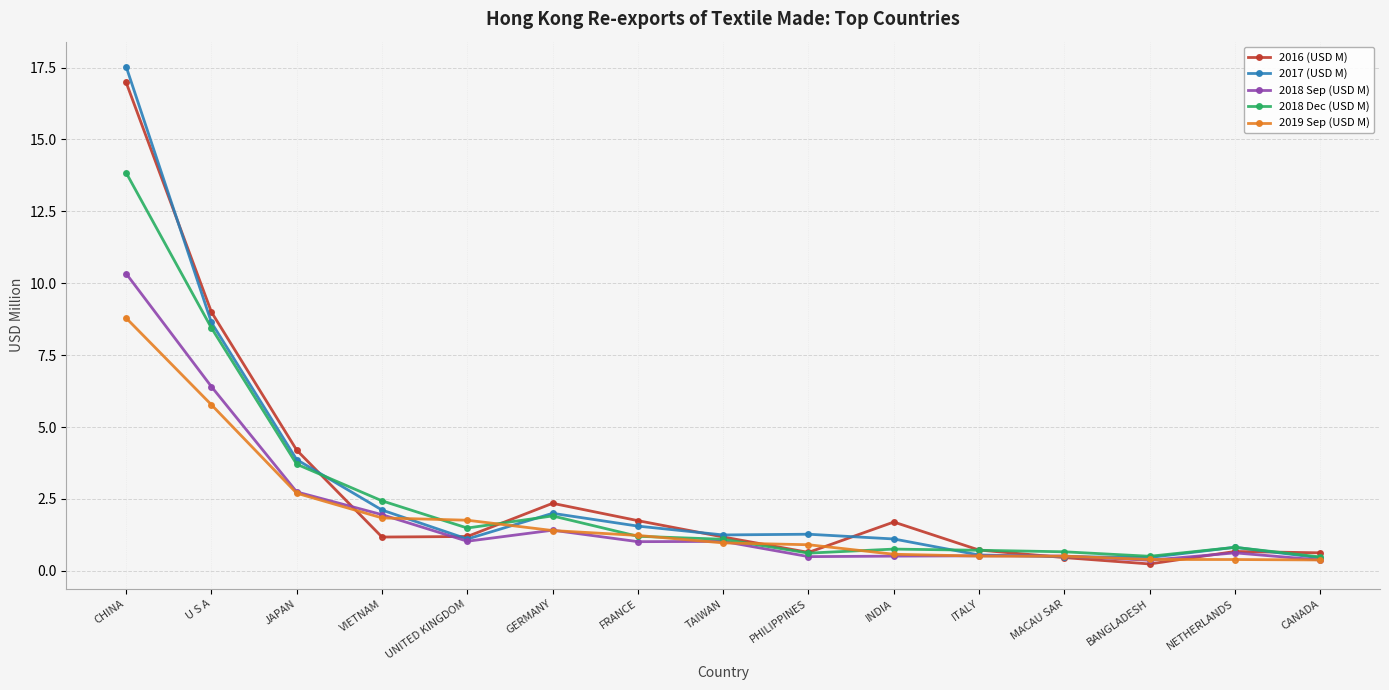

What is the approximate value of 2019 Sep (USD M) at FRANCE?

1.2